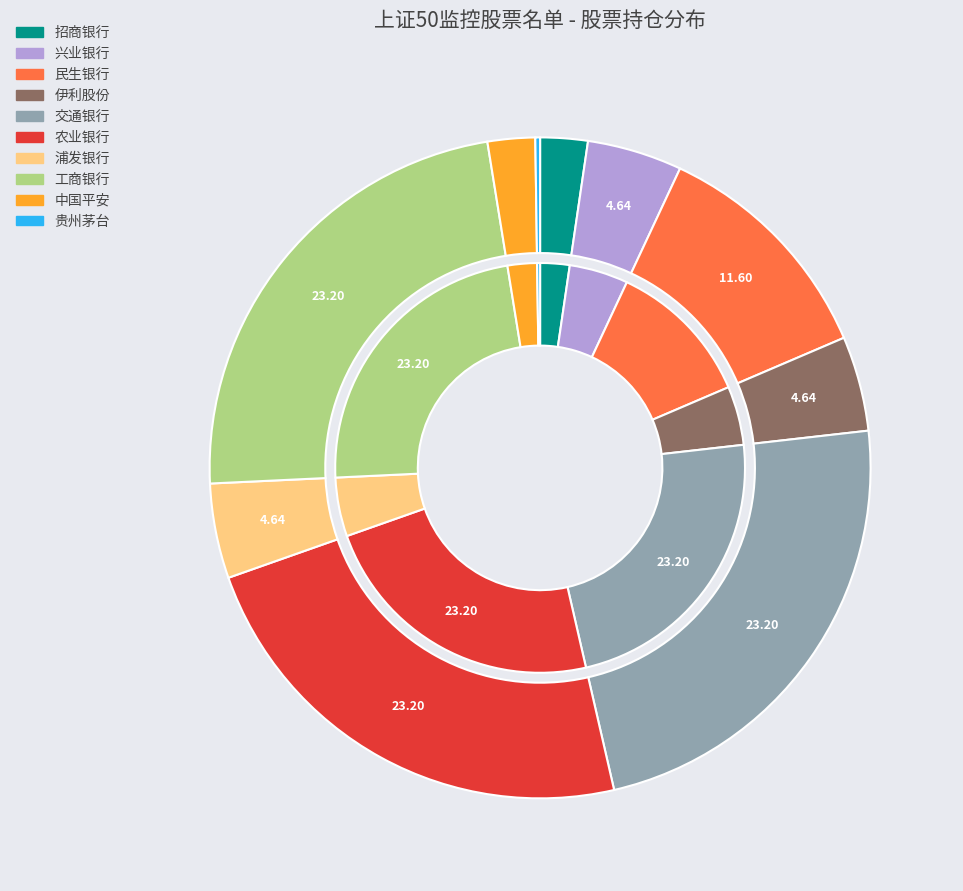

Rank the categories by value from highest to lowest.

交通银行, 农业银行, 工商银行, 民生银行, 兴业银行, 伊利股份, 浦发银行, 招商银行, 中国平安, 贵州茅台